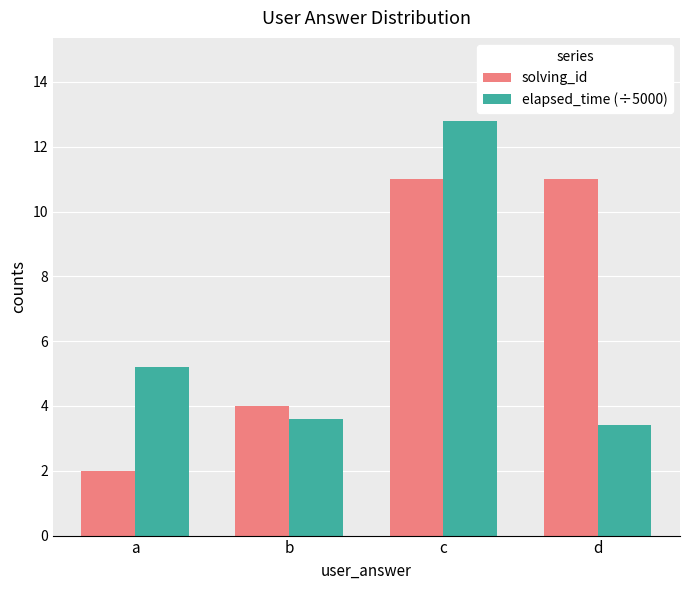

How many data points in elapsed_time (÷5000) are above 5?

2